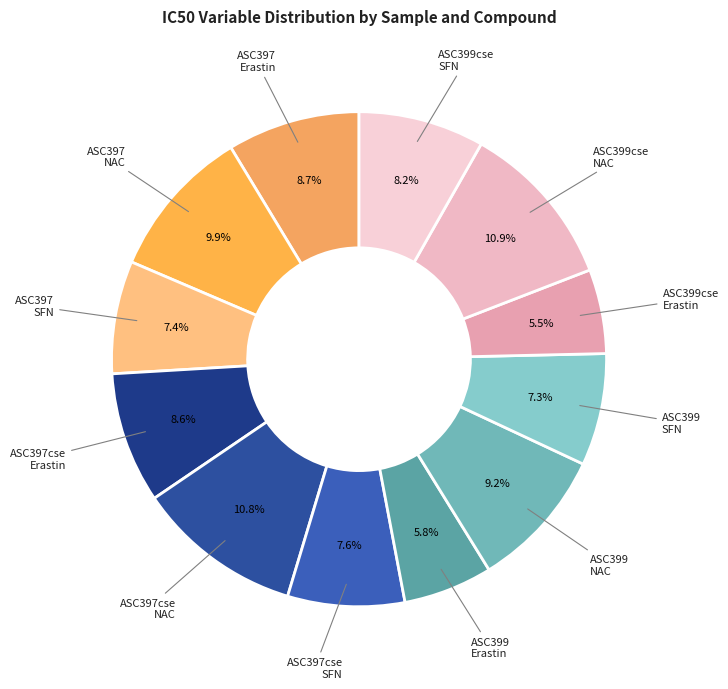

Count the number of slices in the pie.

12